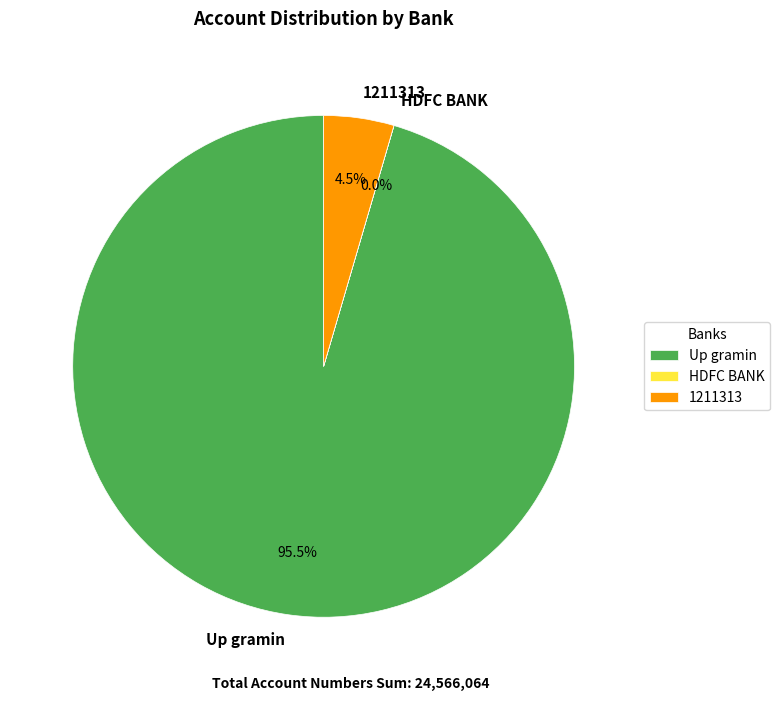

What percentage is NOT represented by Up gramin?

4.5%